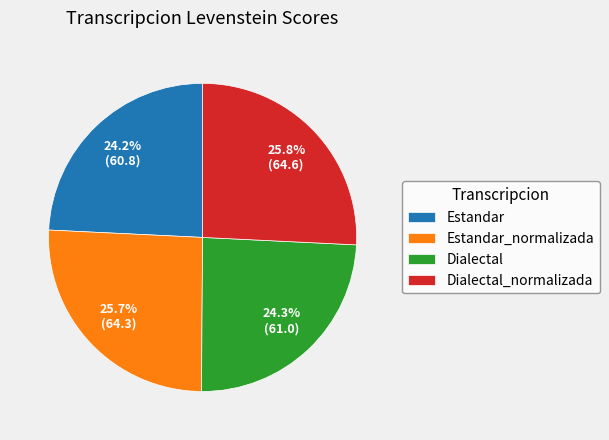

Combined, what portion of the pie is Dialectal_normalizada and Dialectal?

50.1%